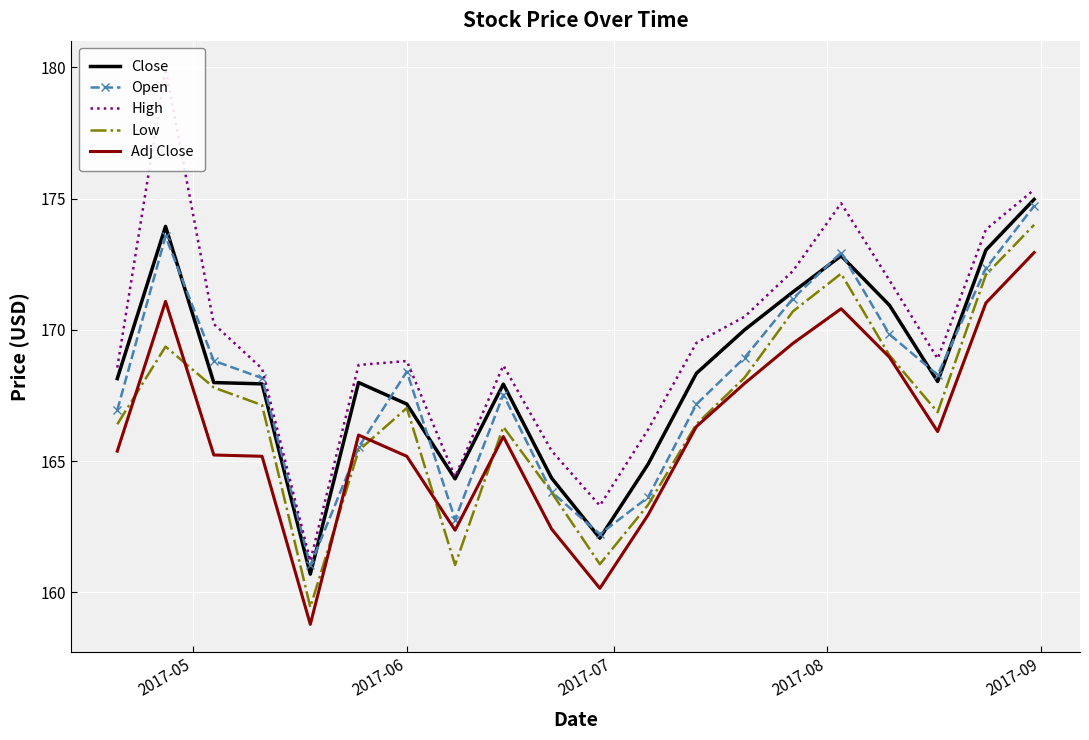

What is the maximum value for Open?

174.7